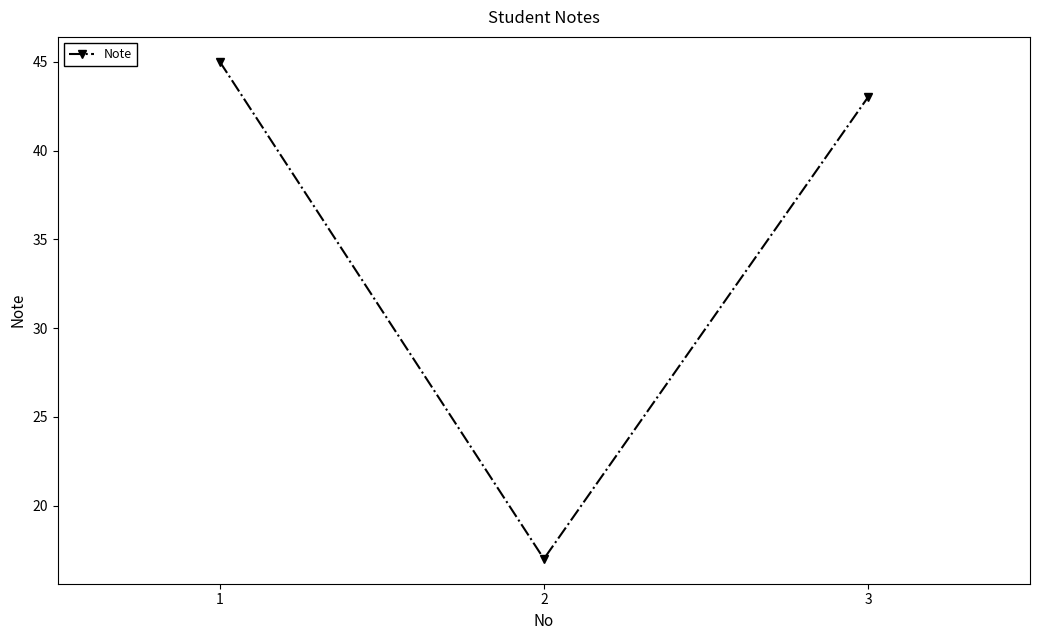

Which label corresponds to the smallest value in the chart?

2